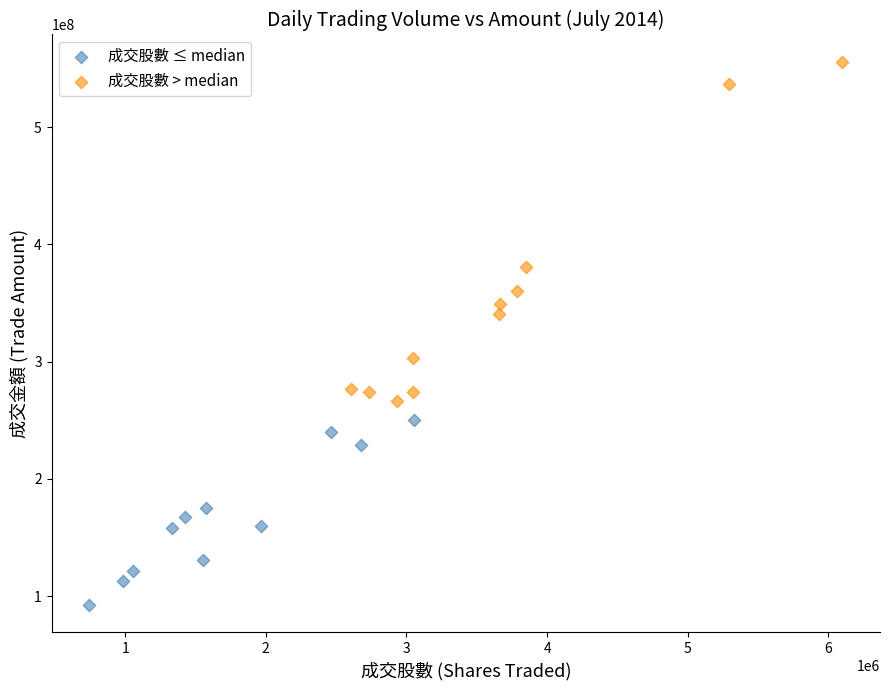

What are all the series names shown in the legend?

成交股數 ≤ median, 成交股數 > median